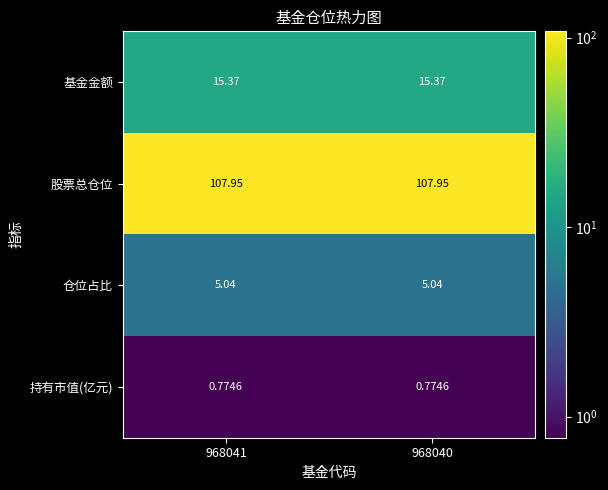

Which series has the largest total across all categories?

股票总仓位